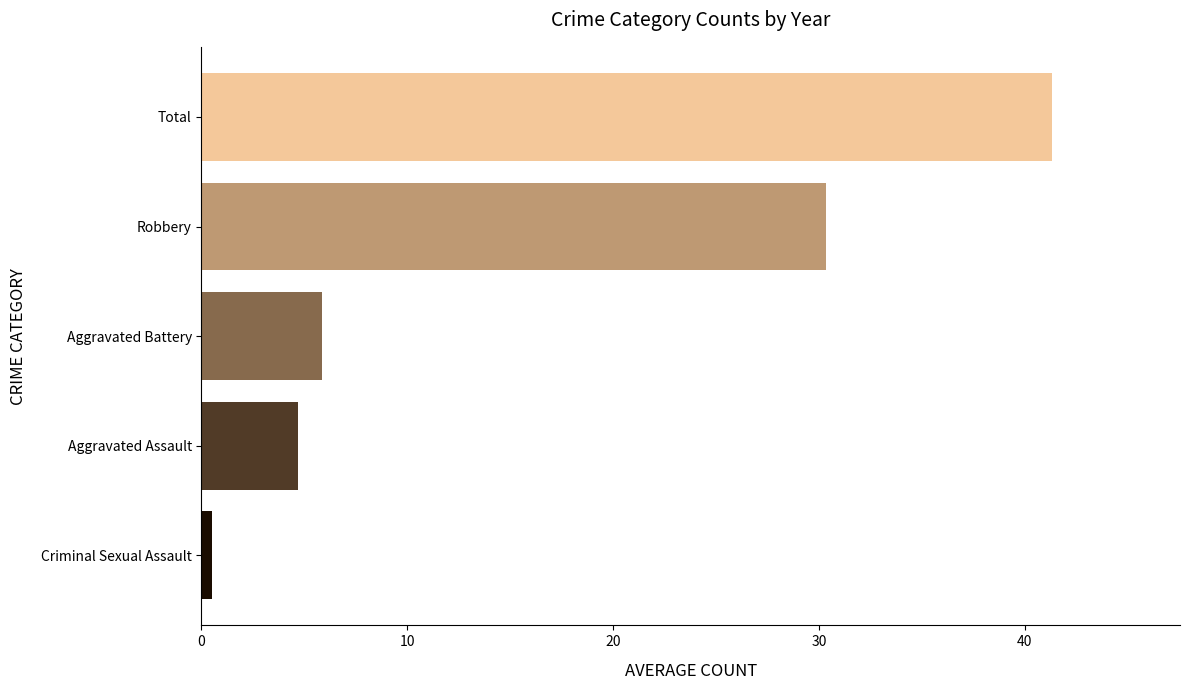

What is the average value?

16.5